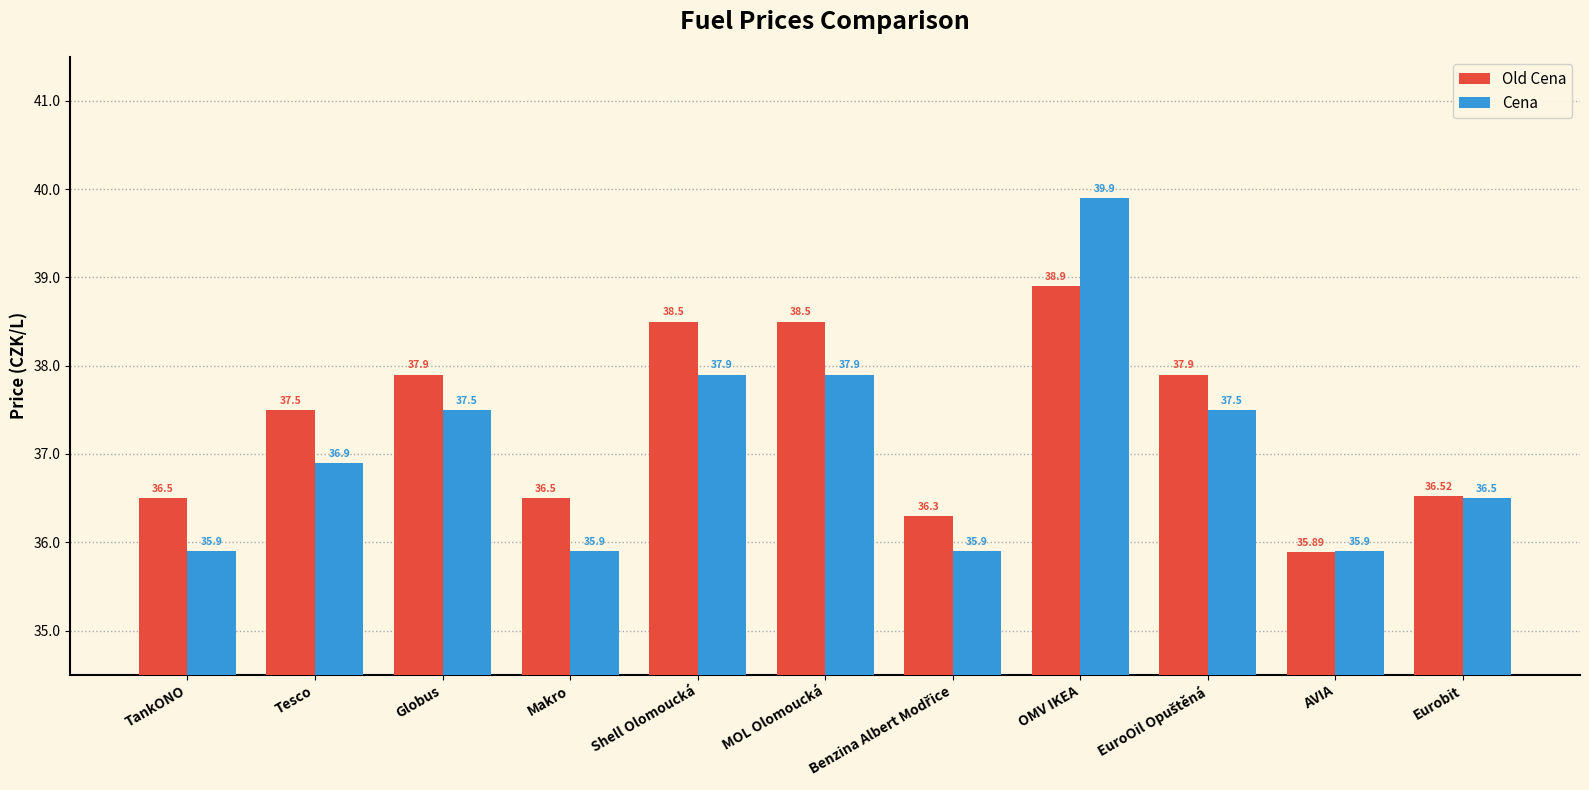

At how many categories does at least one series exceed 37?

6